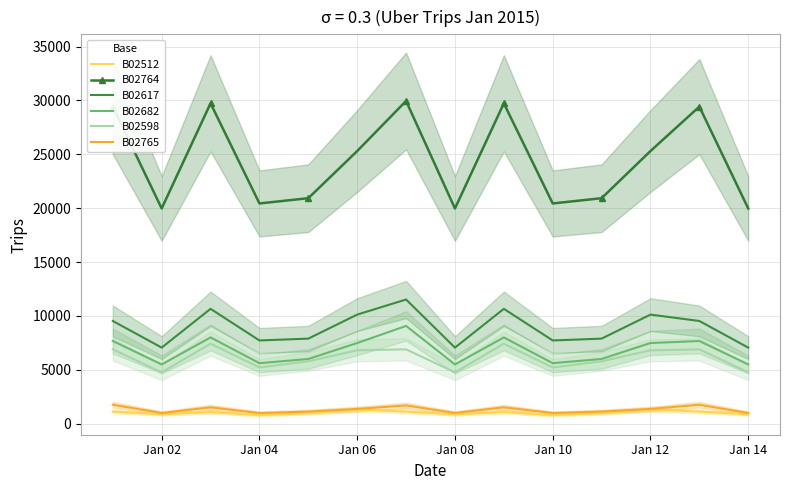

How many interior local peaks does the B02765 series have?

4